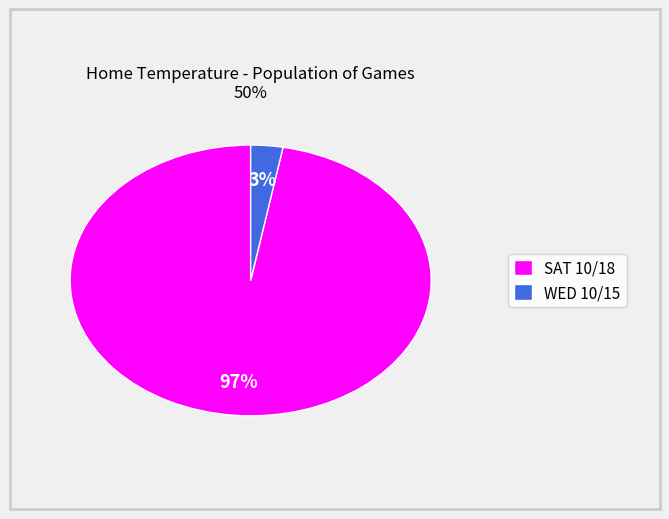

Which has a higher value, WED 10/15 or SAT 10/18?

SAT 10/18